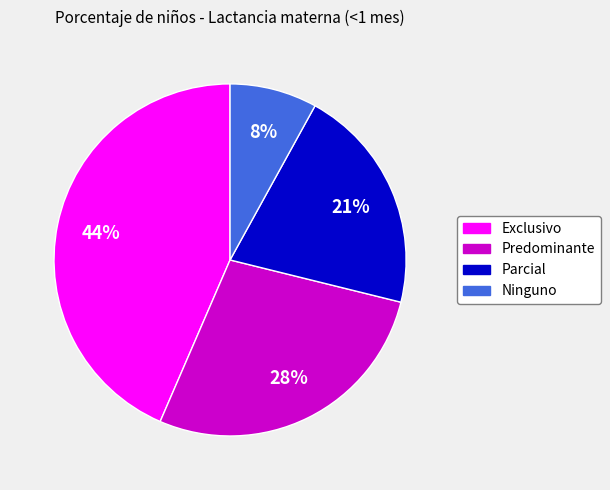

To the nearest percent, what percentage of the pie is Predominante?

28%